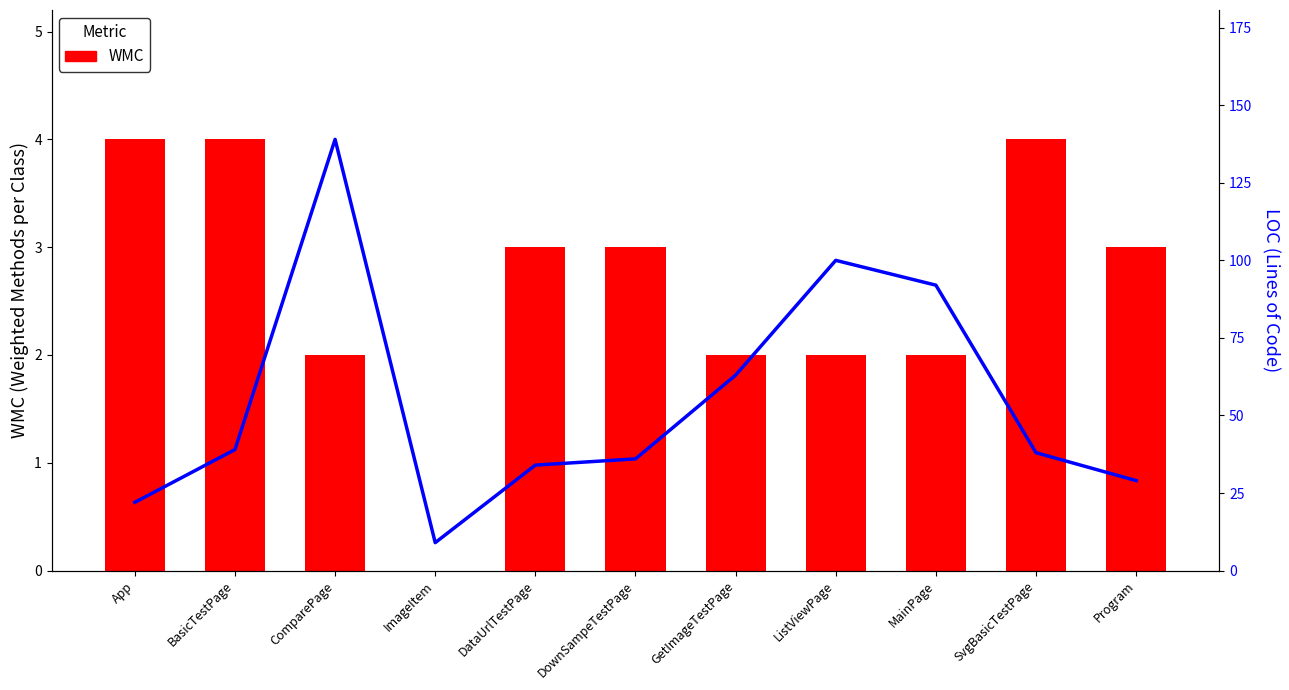

What position from the right is MainPage?

3